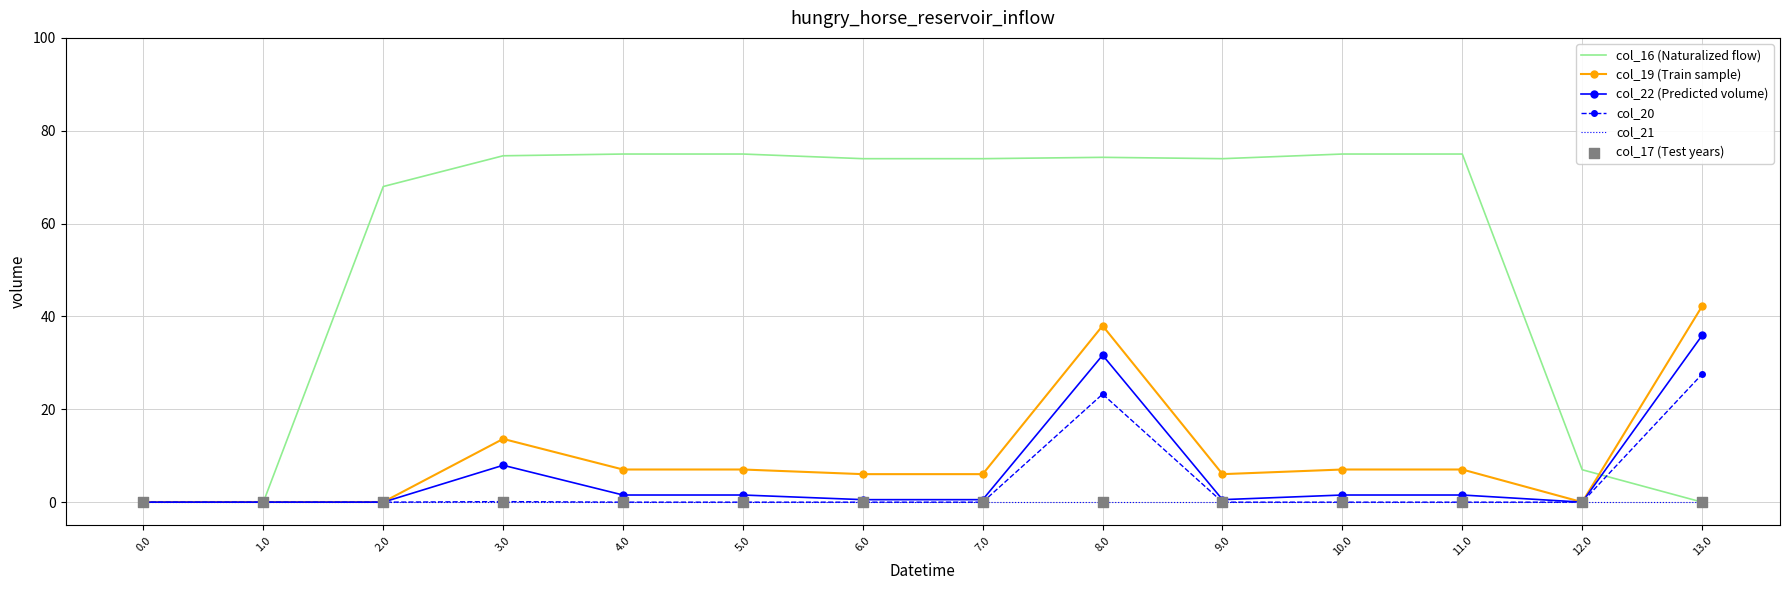

Which series has the widest spread of values?

col_16 (Naturalized flow)